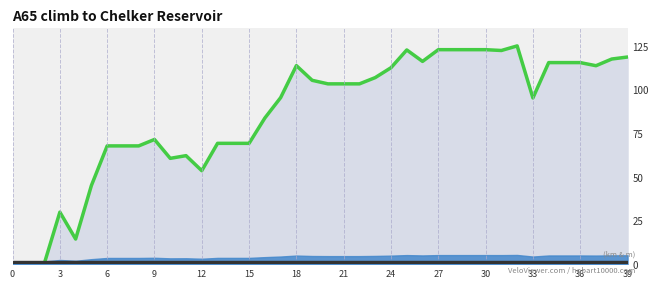

How many values are above zero?

37